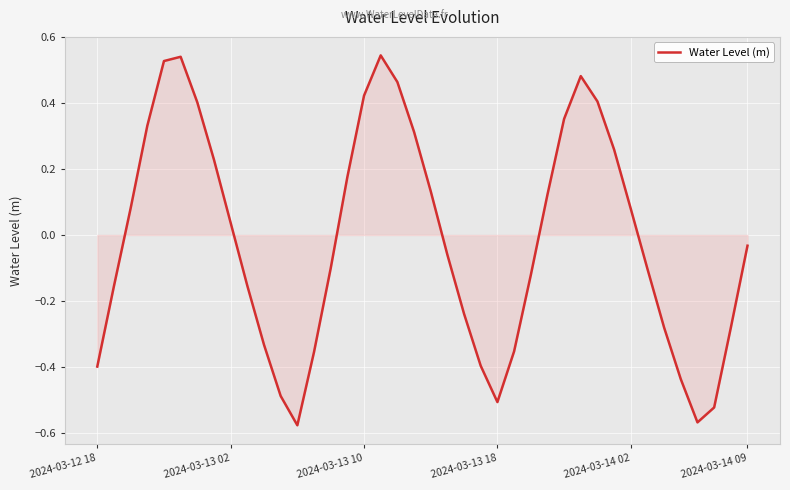

What is the difference between the maximum and minimum values?

1.1